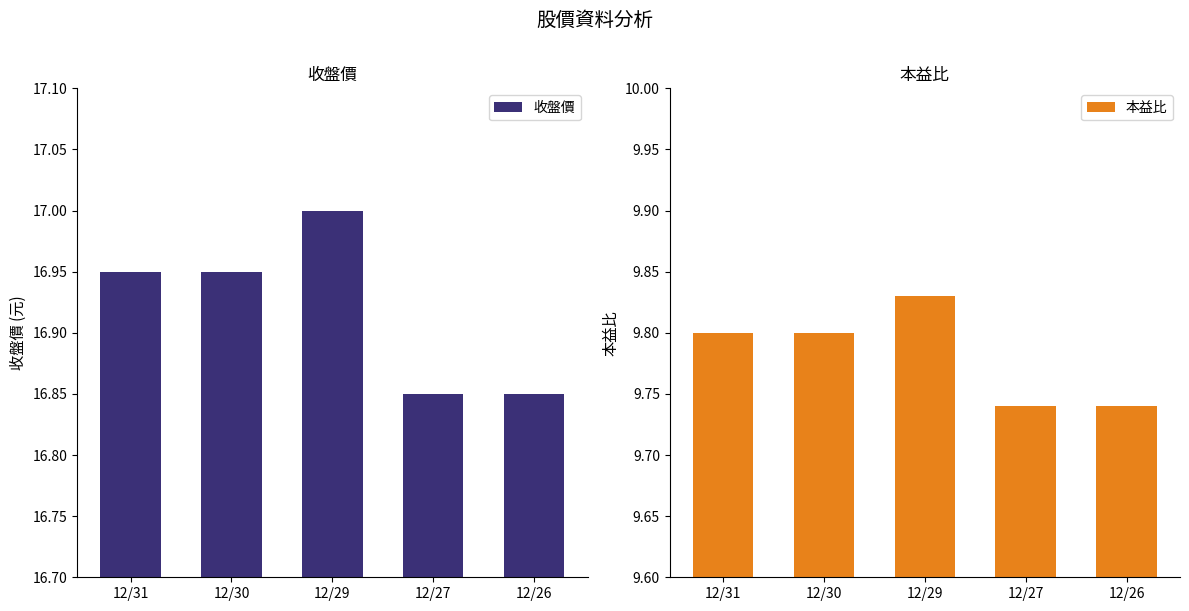

Is it true that 收盤價 equals 17.0 at 12/29?

True